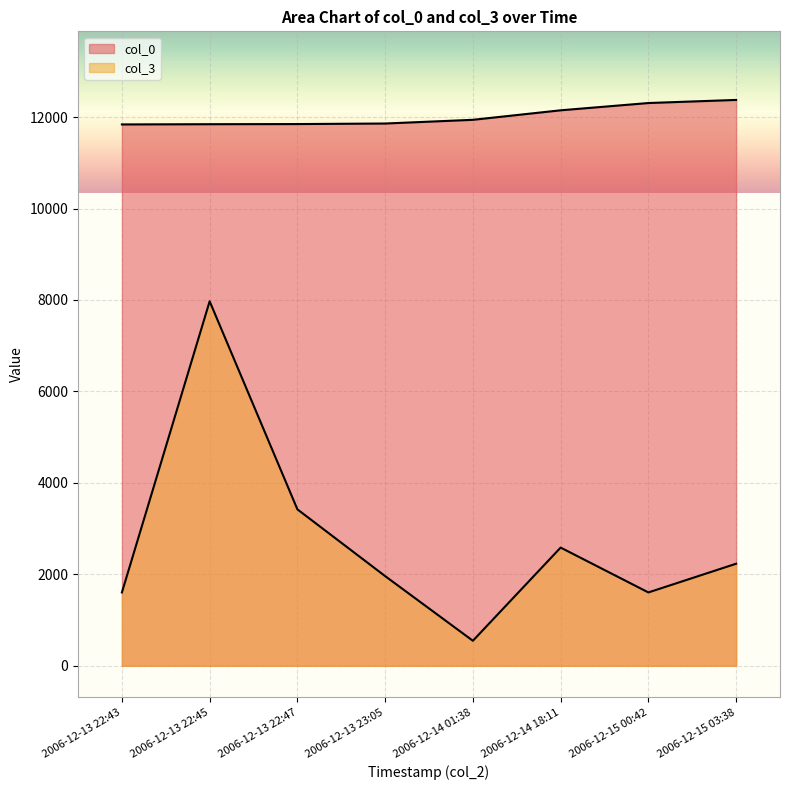

Reading right to left, list all the values displayed in this chart.

col_0: 2006-12-15 03:38=12375	2006-12-15 00:42=12307	2006-12-14 18:11=12148	2006-12-14 01:38=11940	2006-12-13 23:05=11859	2006-12-13 22:47=11847	2006-12-13 22:45=11844	2006-12-13 22:43=11839
col_3: 2006-12-15 03:38=2232	2006-12-15 00:42=1604	2006-12-14 18:11=2585	2006-12-14 01:38=547	2006-12-13 23:05=1961	2006-12-13 22:47=3421	2006-12-13 22:45=7971	2006-12-13 22:43=1604